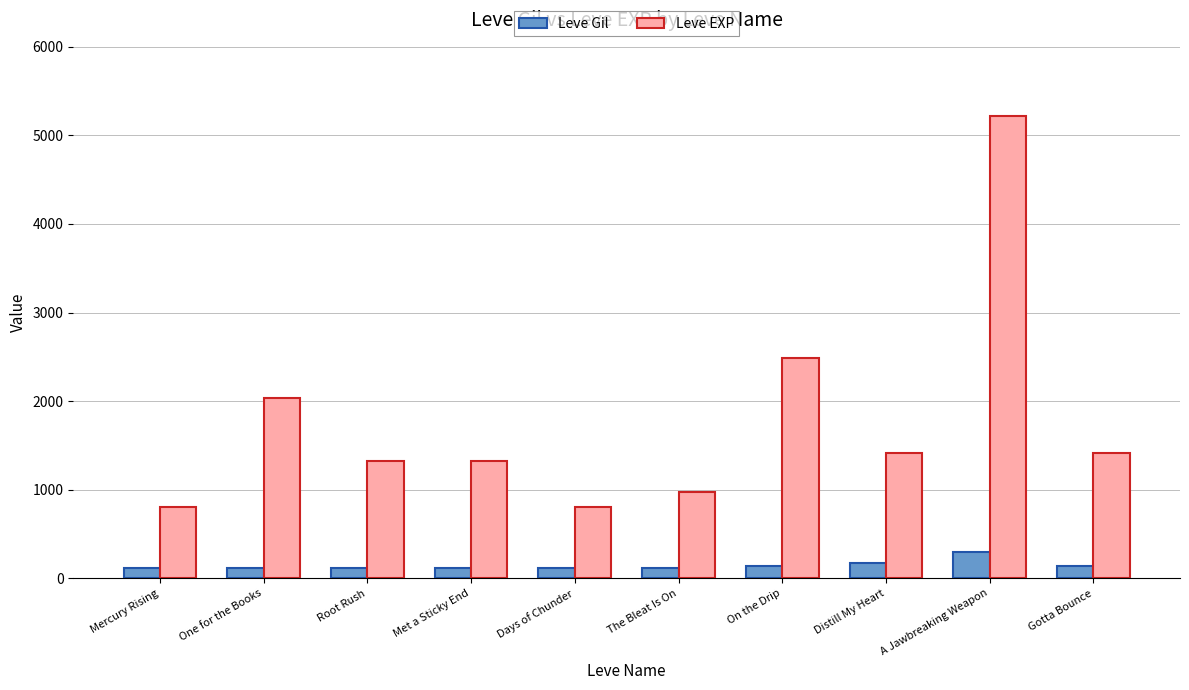

What is the sum of the Leve Gil values at Distill My Heart and A Jawbreaking Weapon?

462